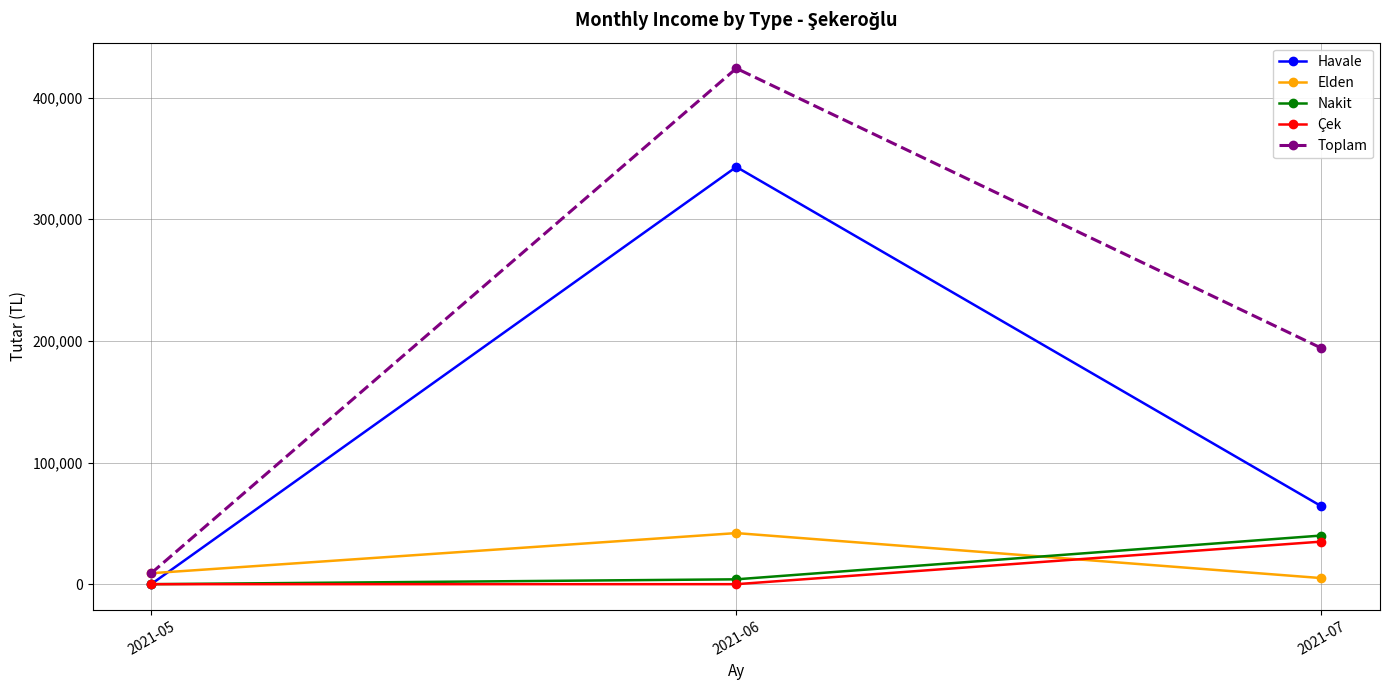

At which label is Havale closest to 171500?

2021-07